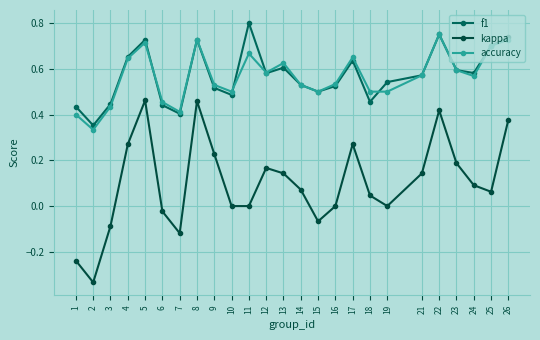

At which category is the sum across all series the highest?

22